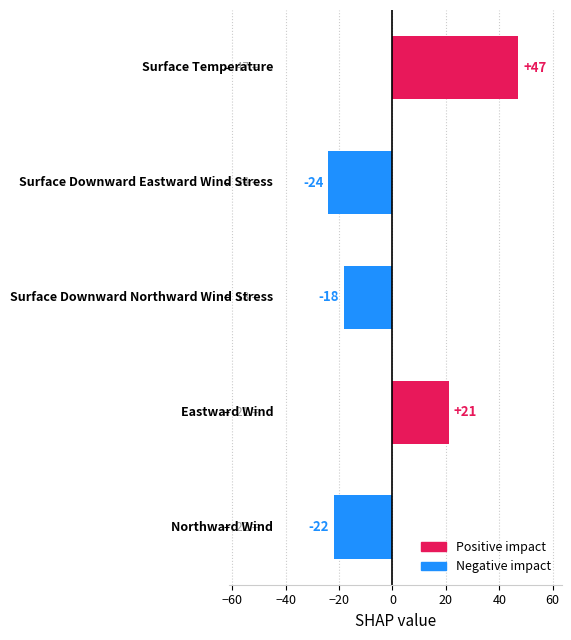

Does the chart contain stacked bars?

No